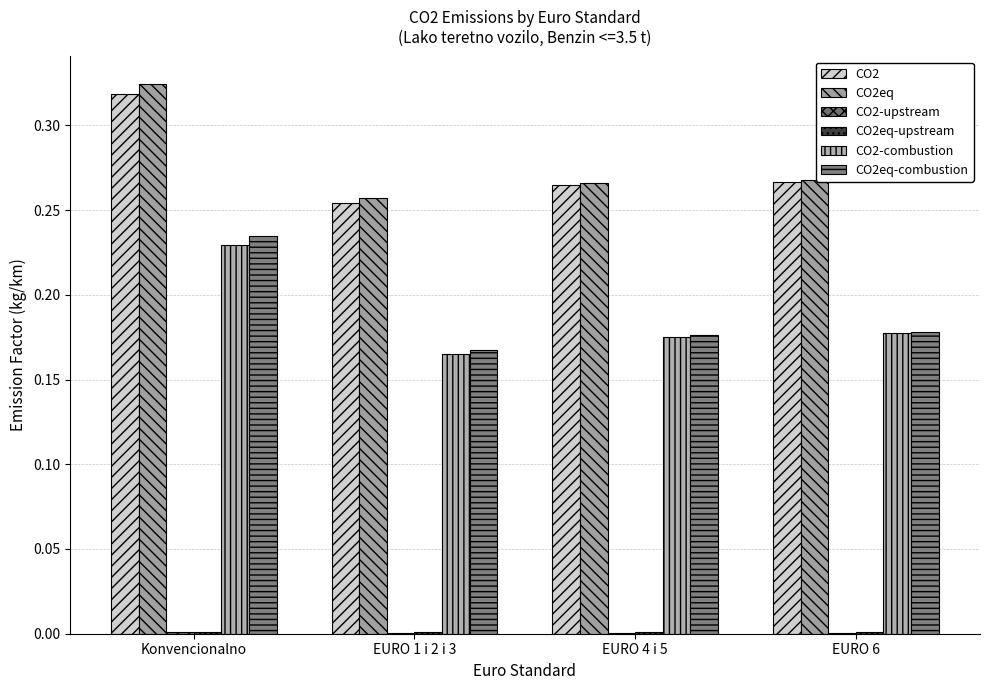

Are the bars grouped side by side (vs. stacked)?

Yes